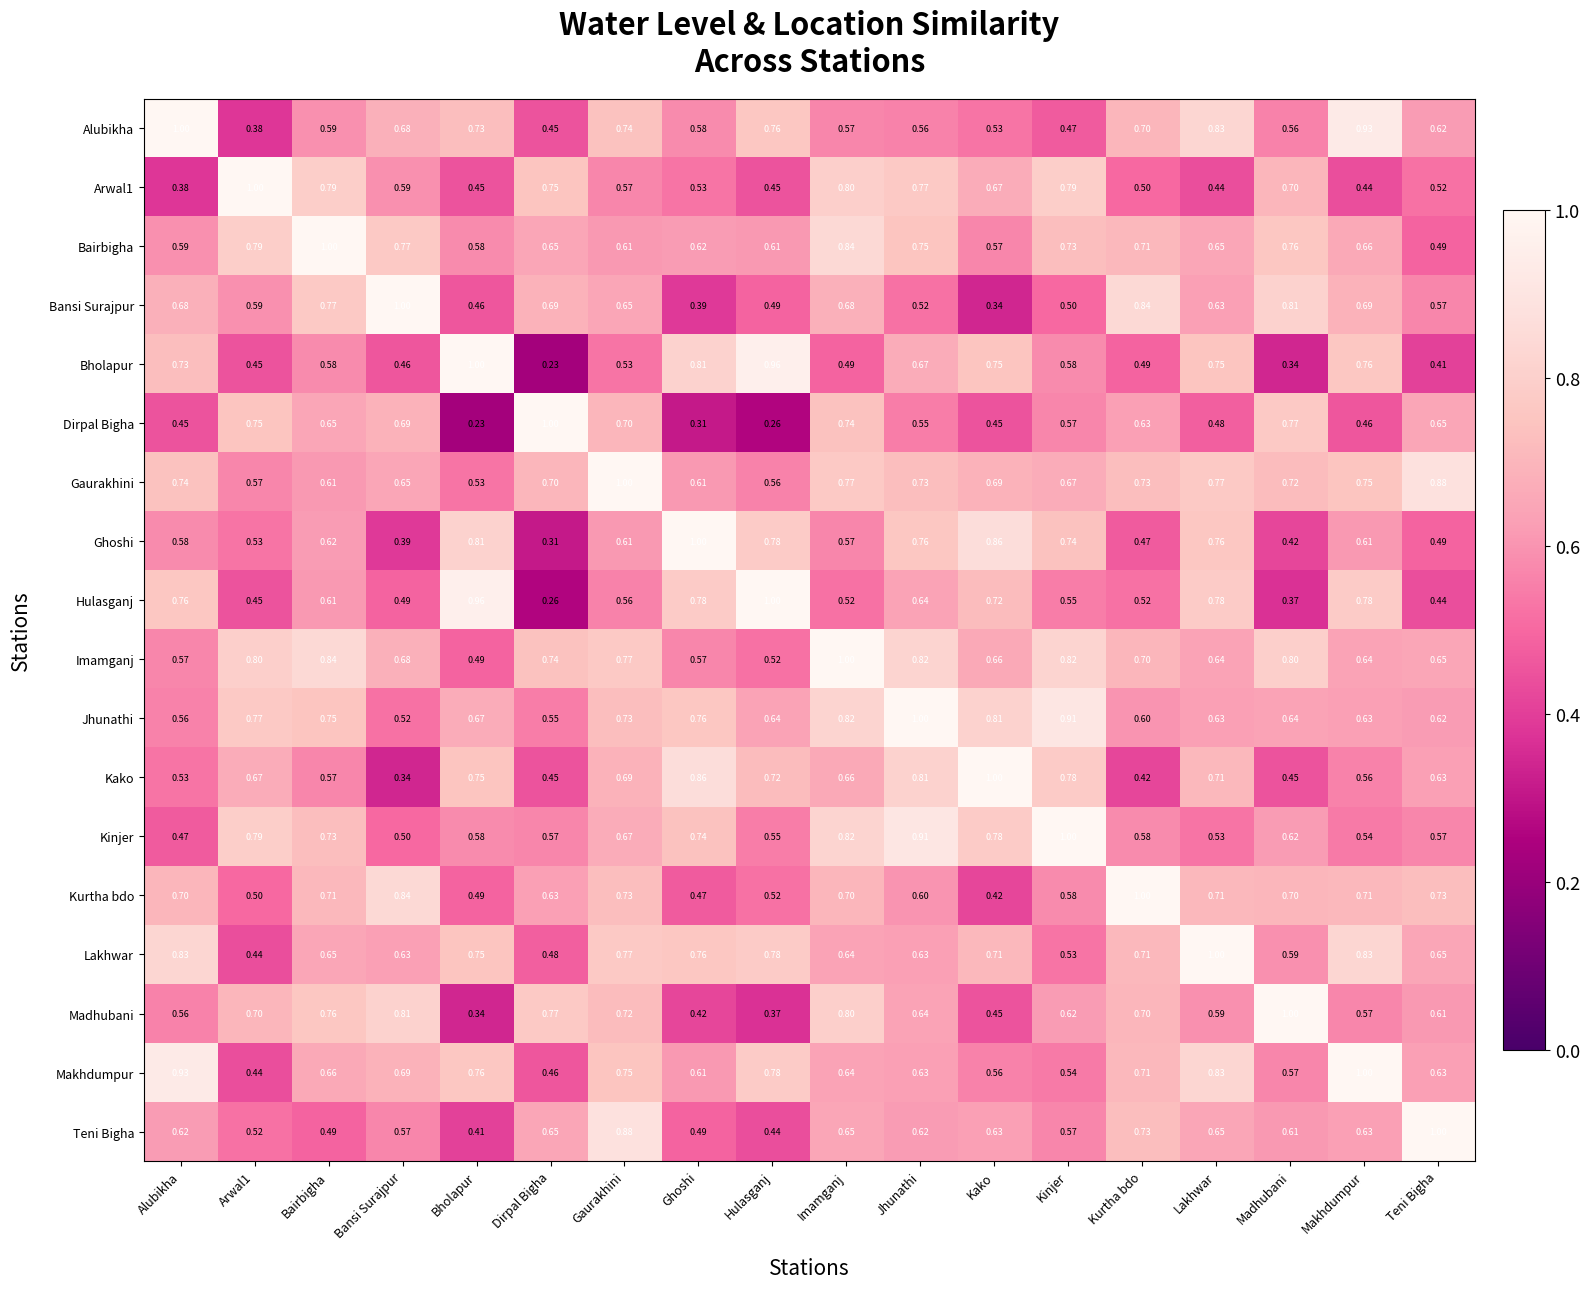

Where is Teni Bigha nearest to the value 0?

Bholapur